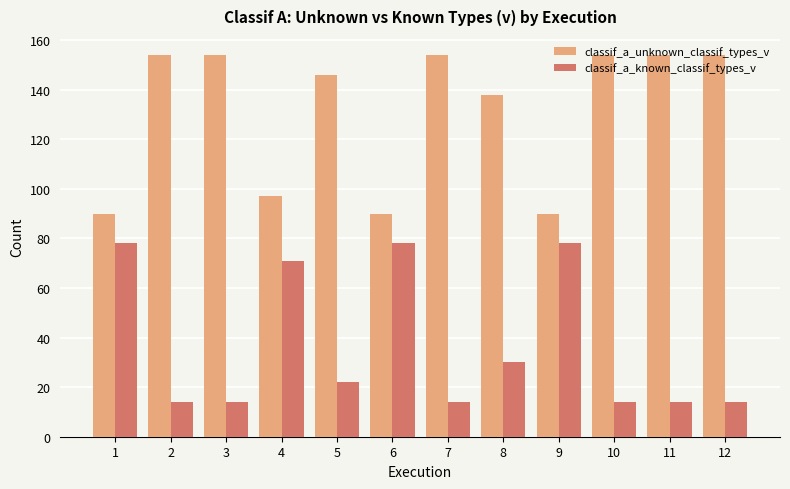

List the series in order of their peak value, lowest first.

classif_a_known_classif_types_v, classif_a_unknown_classif_types_v